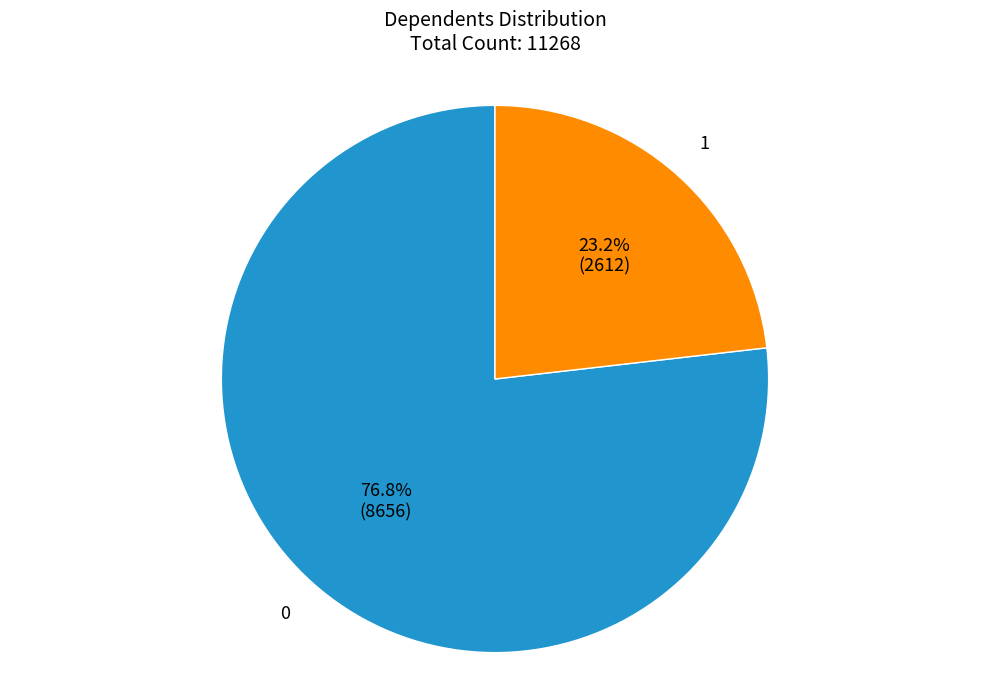

Is there any slice that represents more than half of the pie?

Yes